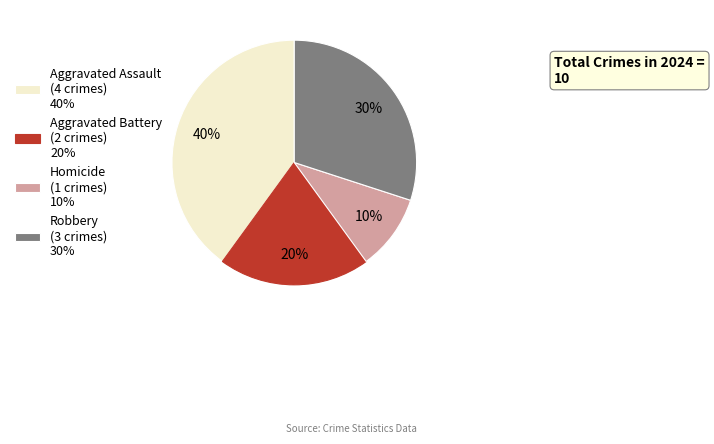

Count the number of slices in the pie.

4